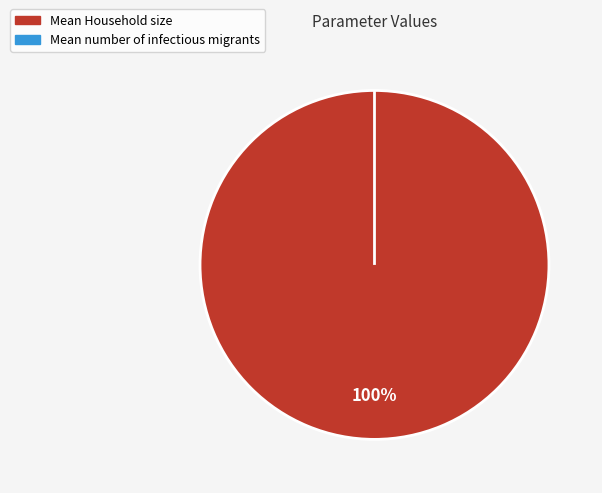

Rank the categories by value from lowest to highest.

Mean number of infectious migrants, Mean Household size